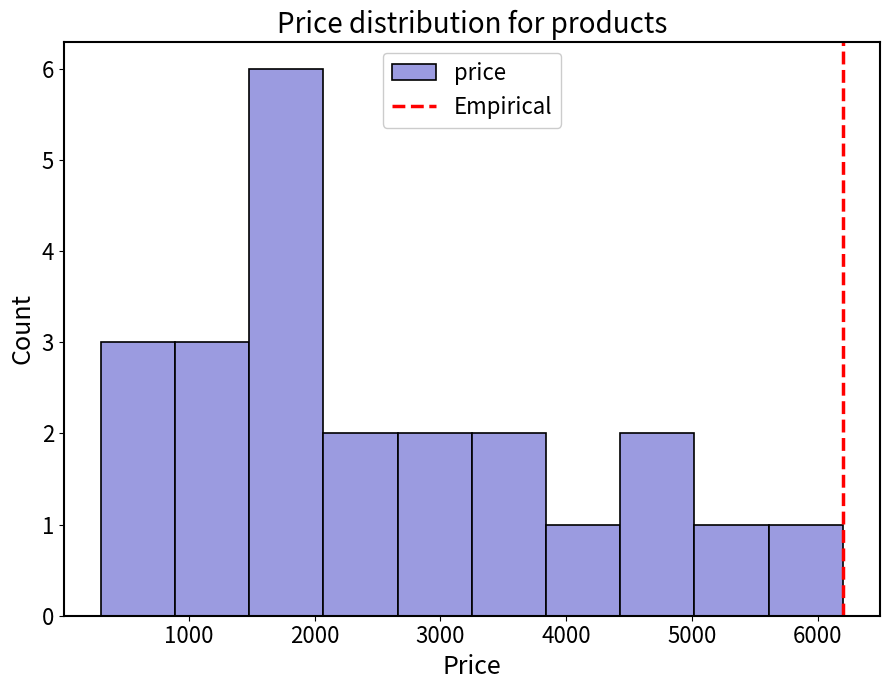

Reading left to right, transcribe this chart: for each bar, give the range it covers on the x-axis and its height. Neither the bar edges nor the heights are printed on the chart, so give them approximately, as read against the axes.

300 to 890: 3
890 to 1480: 3
1480 to 2070: 6
2070 to 2660: 2
2660 to 3250: 2
3250 to 3840: 2
3840 to 4430: 1
4430 to 5020: 2
5020 to 5610: 1
5610 to 6200: 1